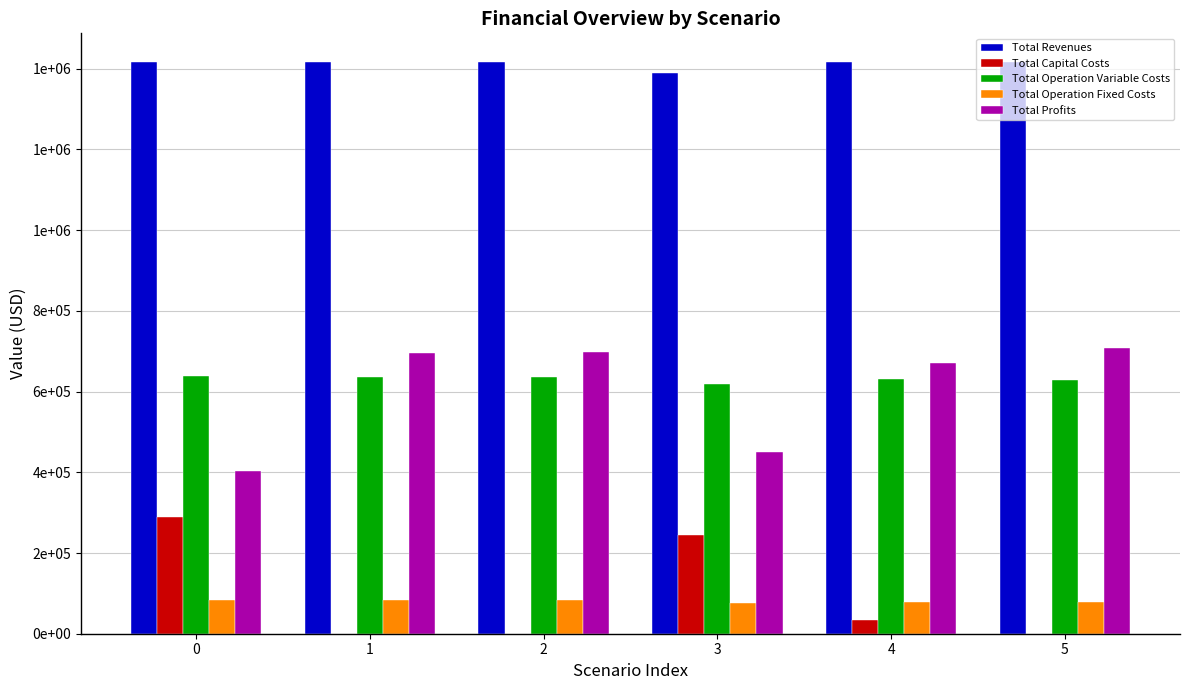

What is the total value across all series at 5?

2832731.8